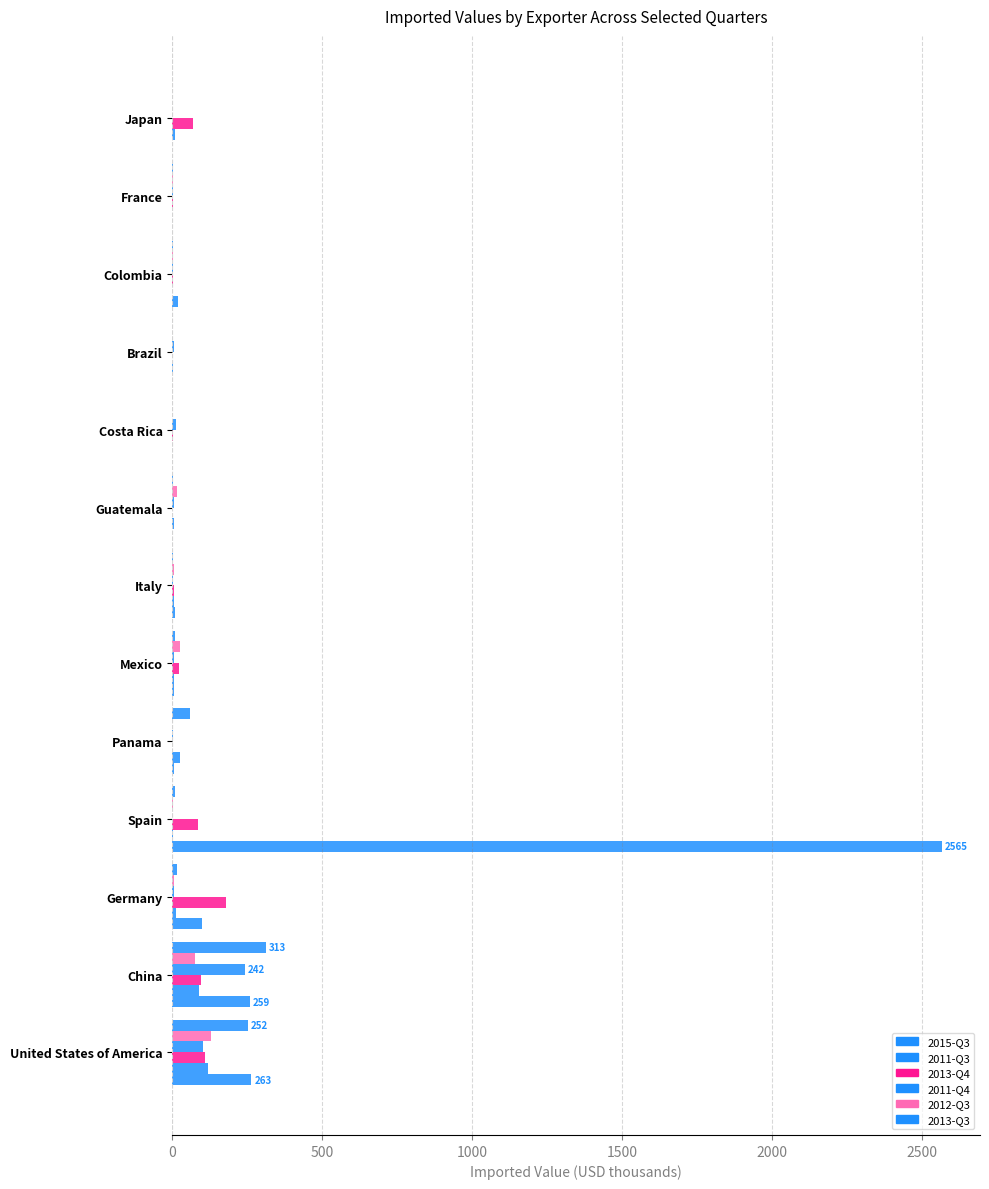

What is the average value of the 2011-Q3 series?

21